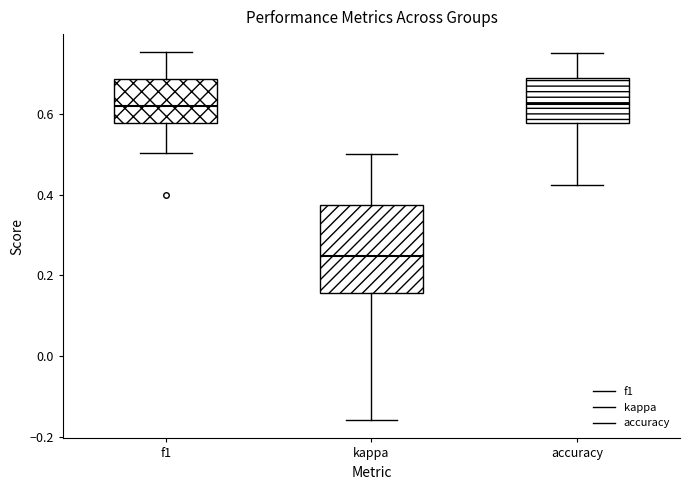

Which box is the tallest, from its lower edge to its upper edge?

kappa